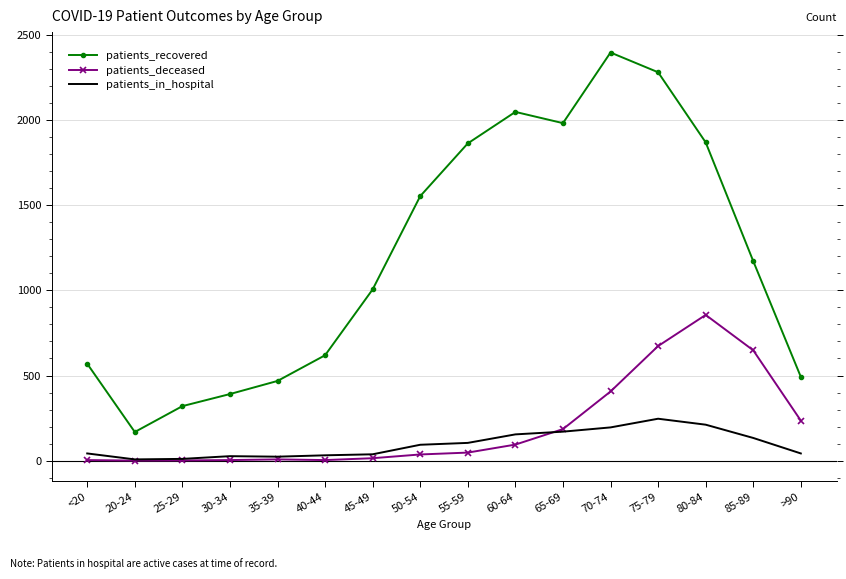

At which category is the sum across all series the highest?

75-79